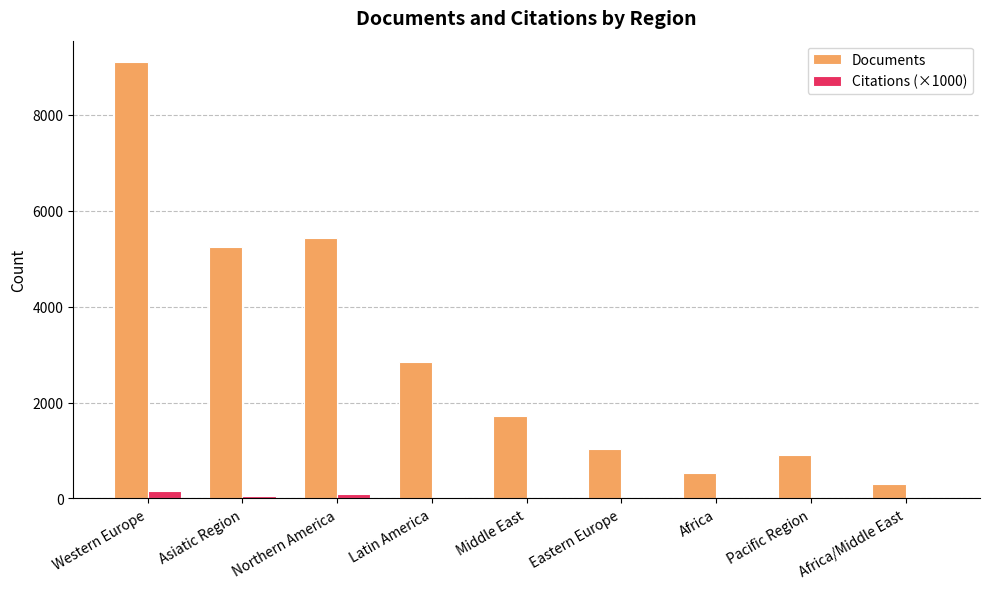

What is the maximum value shown in the chart?

9088.0